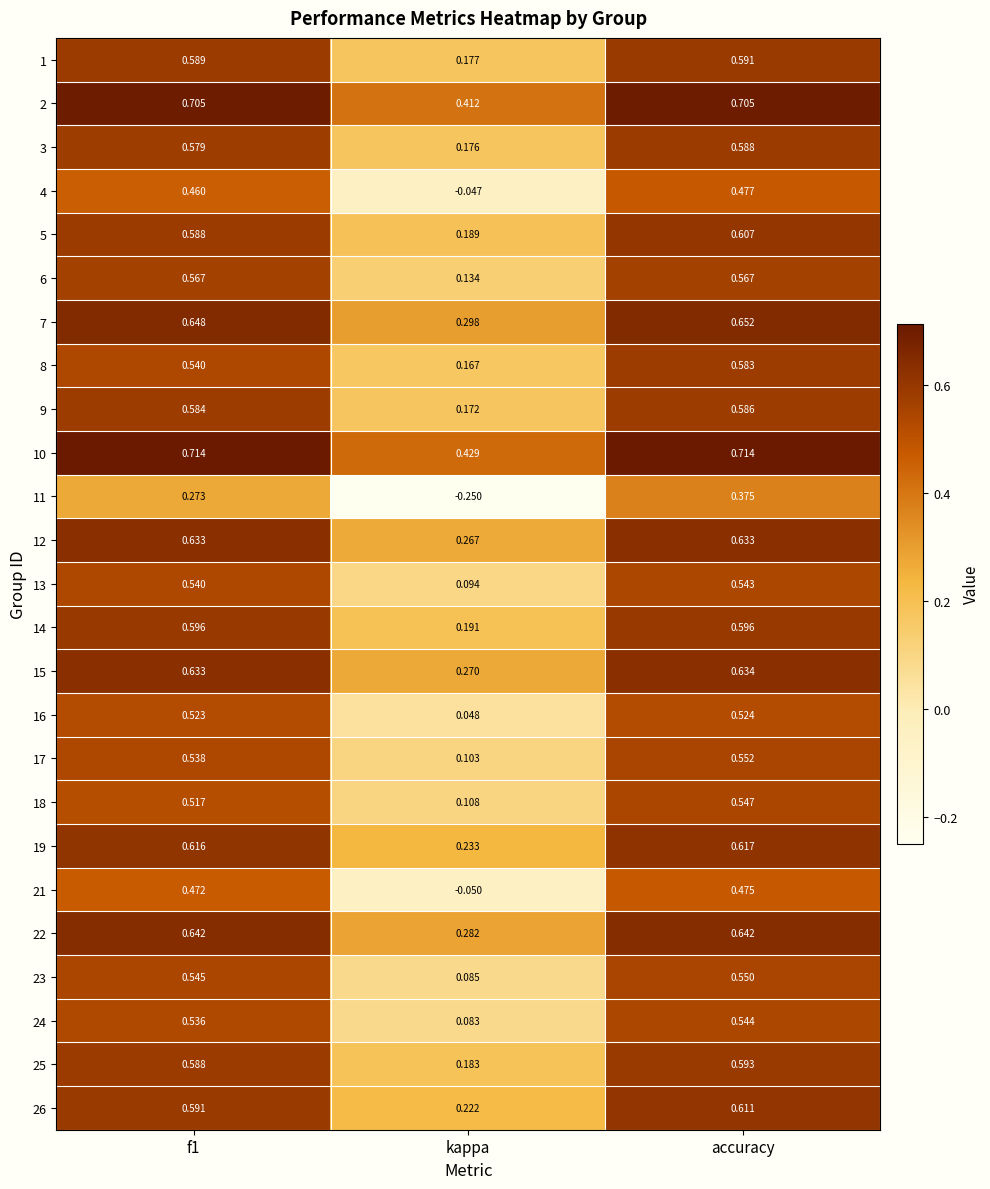

Where is 23 nearest to the value 0?

kappa